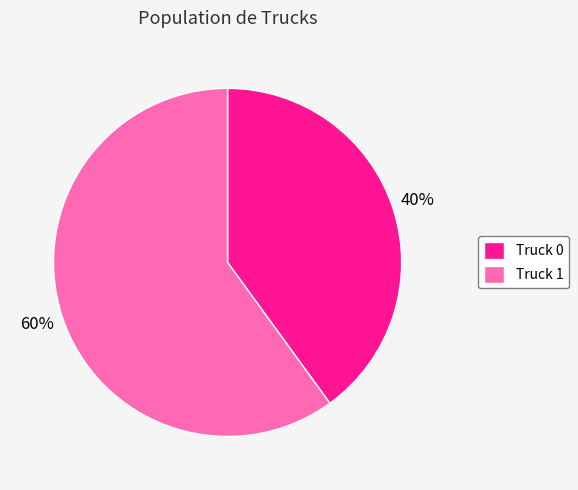

Count the number of slices in the pie.

2